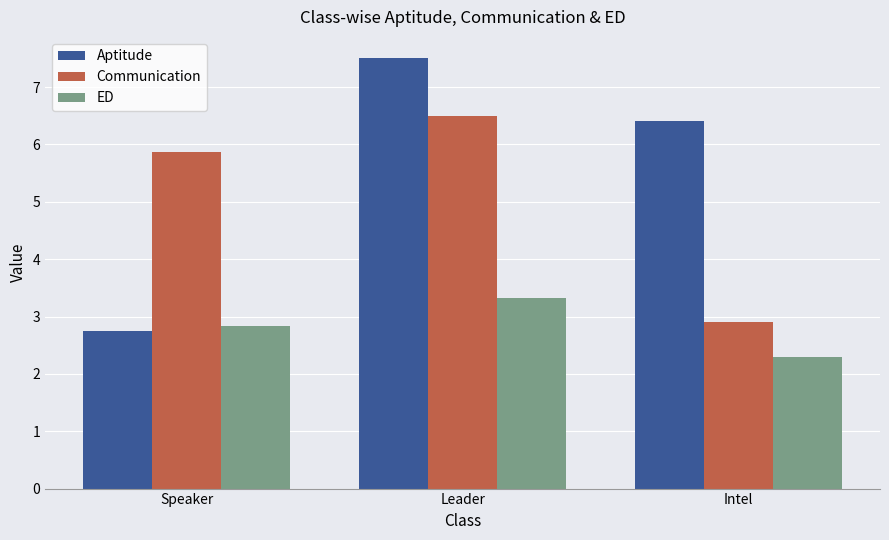

Read the Communication value at Speaker.

5.9